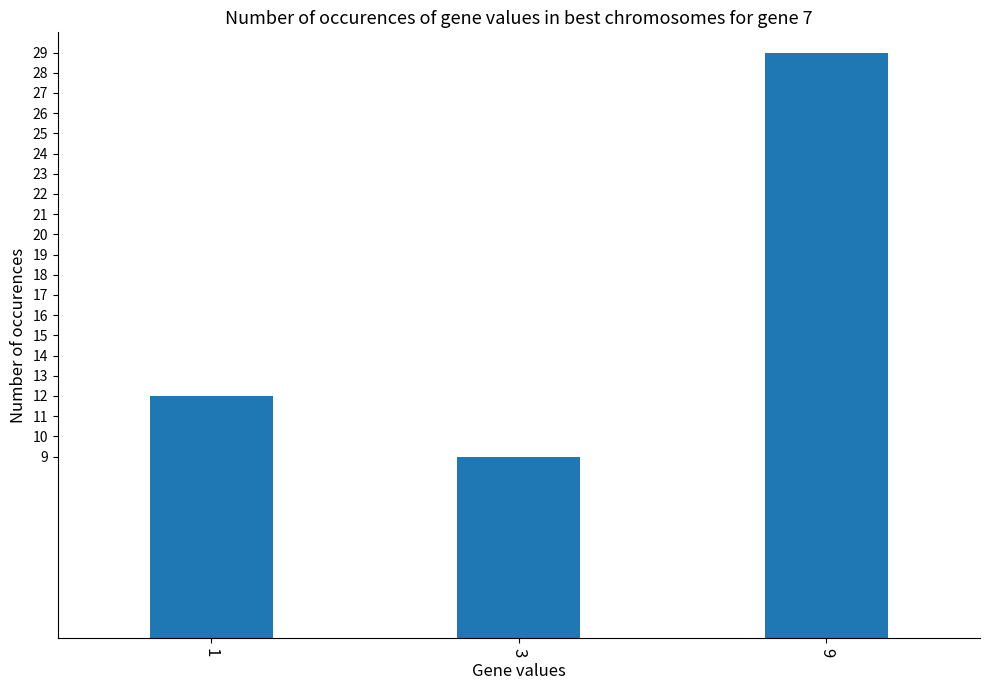

List the labels in order of value, smallest first.

3, 1, 9